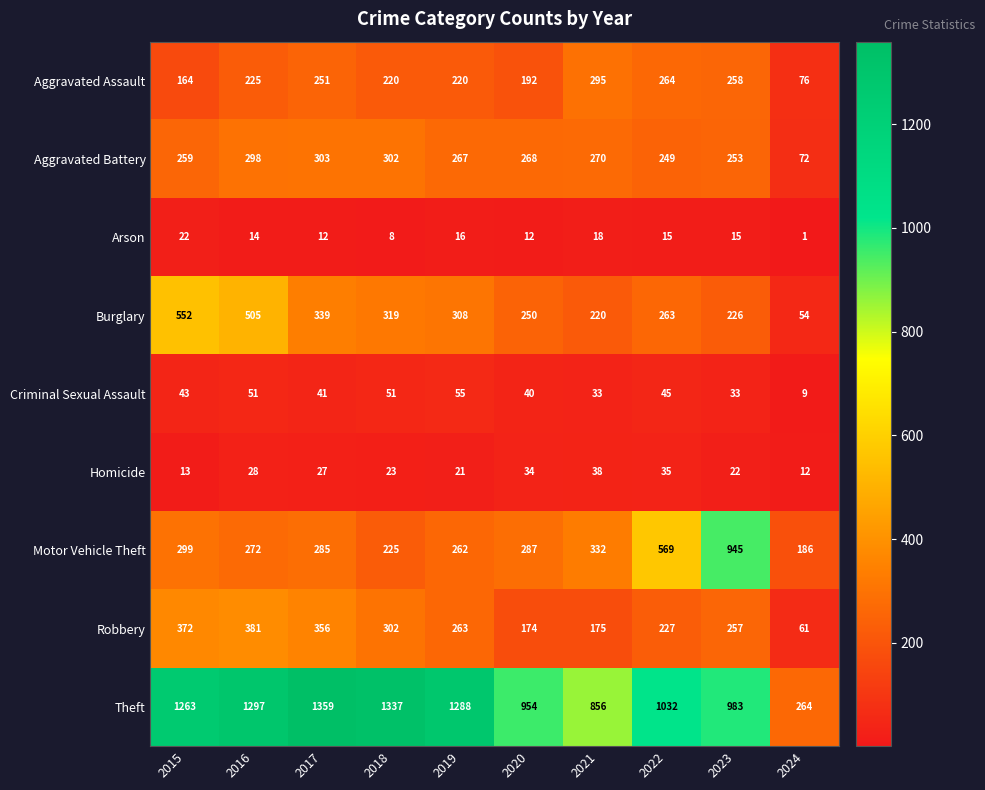

At which category is the sum across all series the highest?

2016